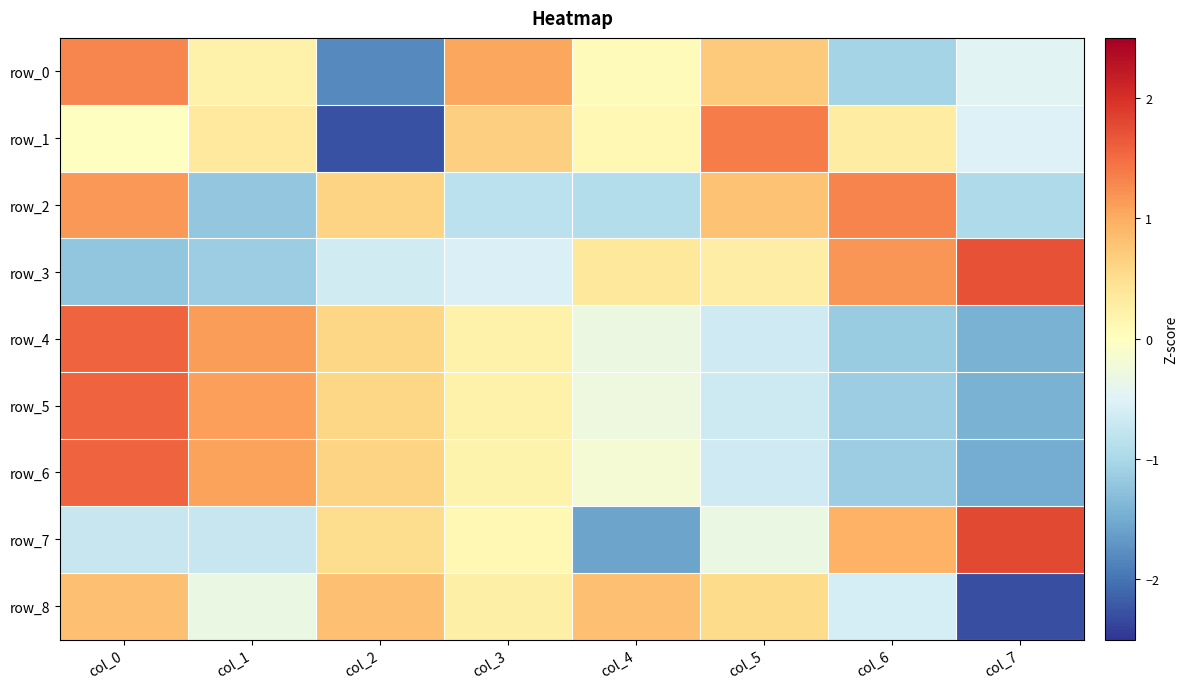

The value of row_5 at col_4 is -0.2. True or false?

False